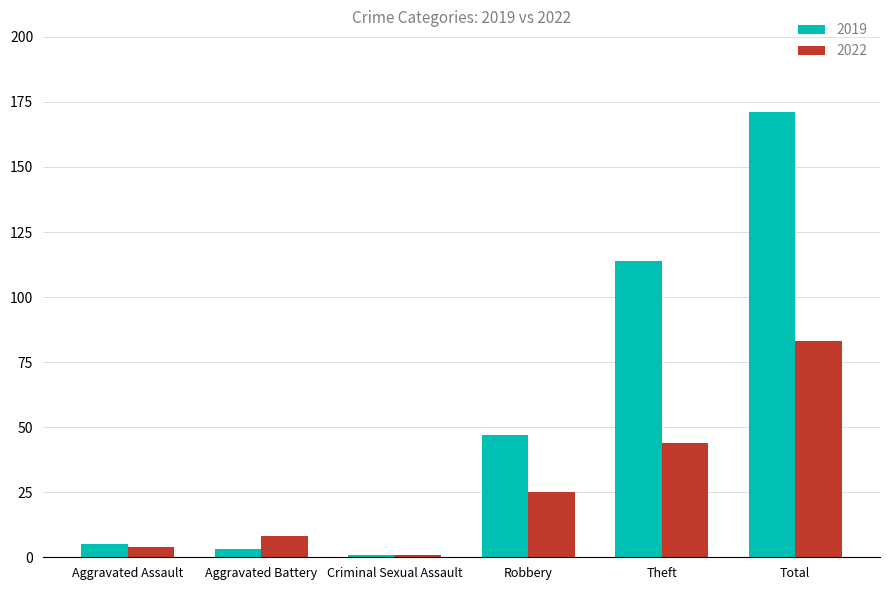

List the series in order of their peak value, lowest first.

2022, 2019